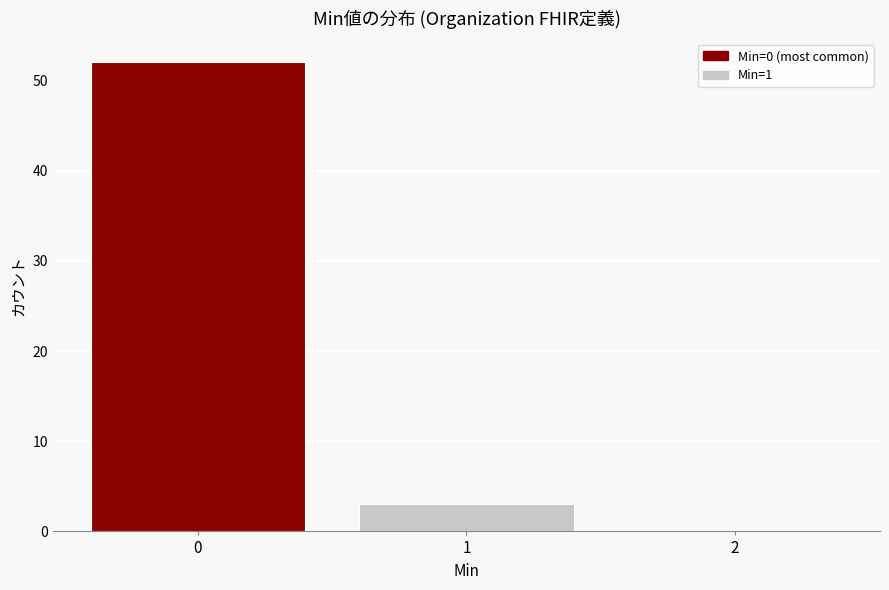

Reading left to right, what are all the values shown in this chart?

0=52	1=3	2=0